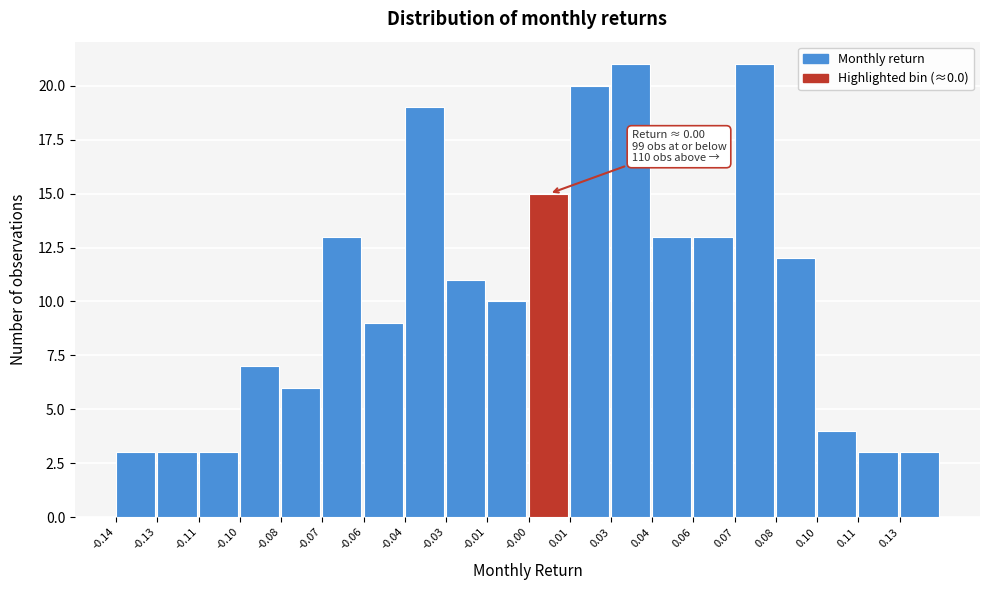

Reading left to right, what are all the values shown in this chart?

-0.14=3	-0.13=3	-0.11=3	-0.10=7	-0.08=6	-0.07=13	-0.06=9	-0.04=19	-0.03=11	-0.01=10	-0.00=15	0.01=20	0.03=21	0.04=13	0.06=13	0.07=21	0.08=12	0.10=4	0.11=3	0.13=3